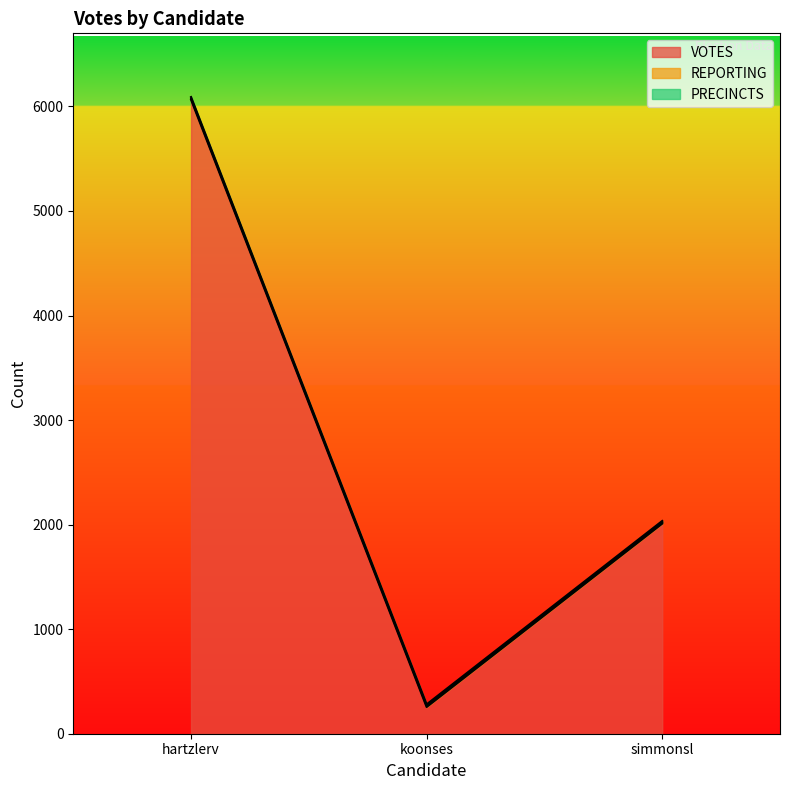

Is the value of VOTES at hartzlerv greater than the value of PRECINCTS at koonses?

Yes